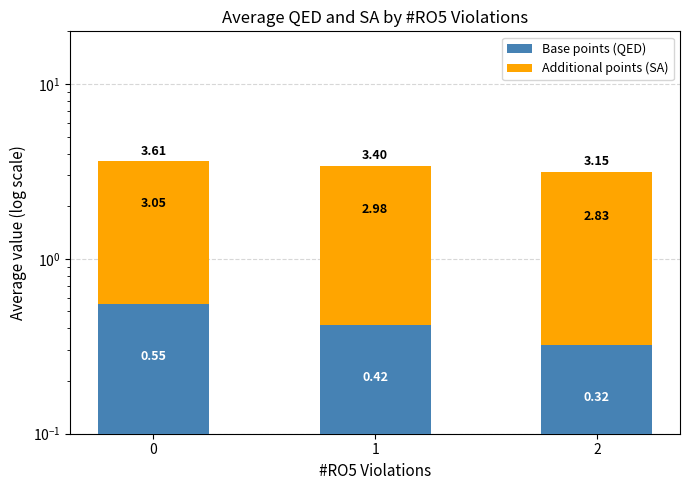

Reading left to right, transcribe all the data shown in this chart.

Base points (QED): 0=0.6	1=0.4	2=0.3
Additional points (SA): 0=3.1	1=3.0	2=2.8